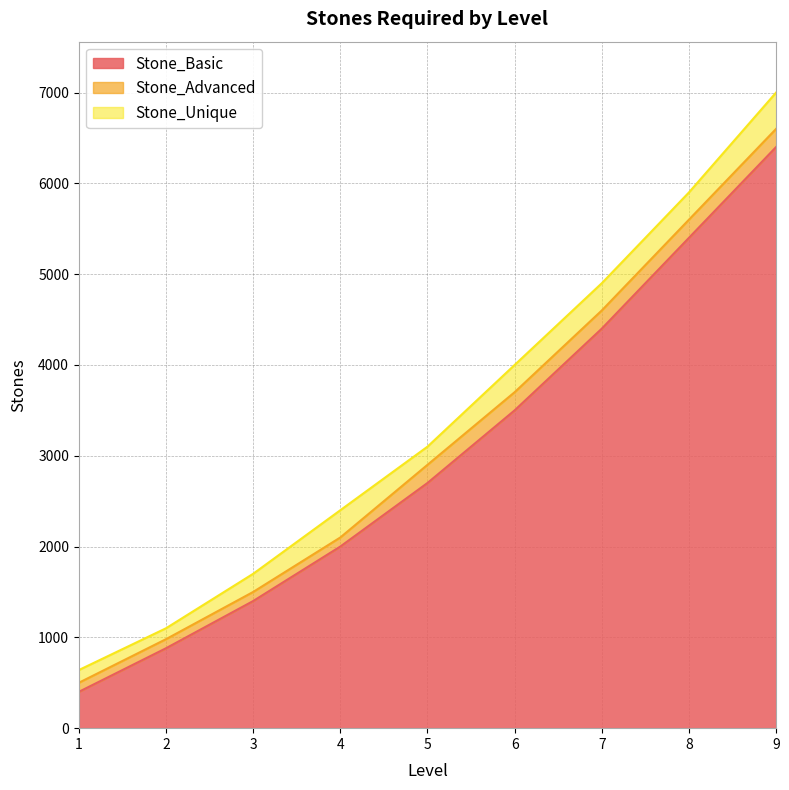

List the series in order of their peak value, highest first.

Stone_Unique, Stone_Advanced, Stone_Basic